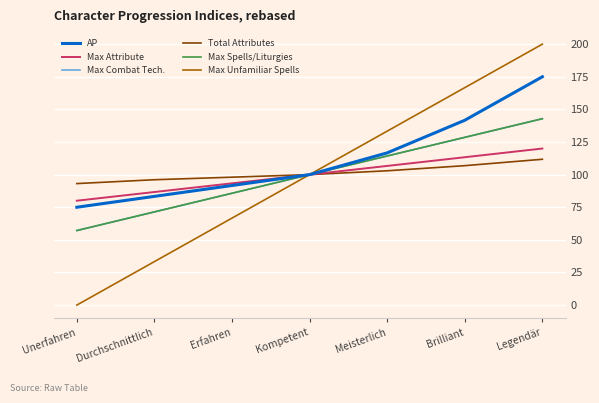

At which category is the sum across all series the highest?

Legendär